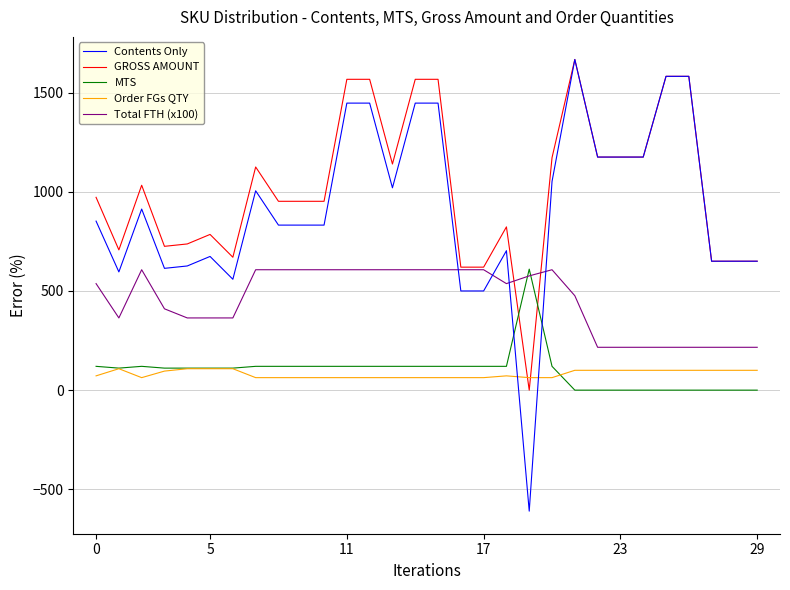

Which series has the largest range (max minus min)?

Contents Only